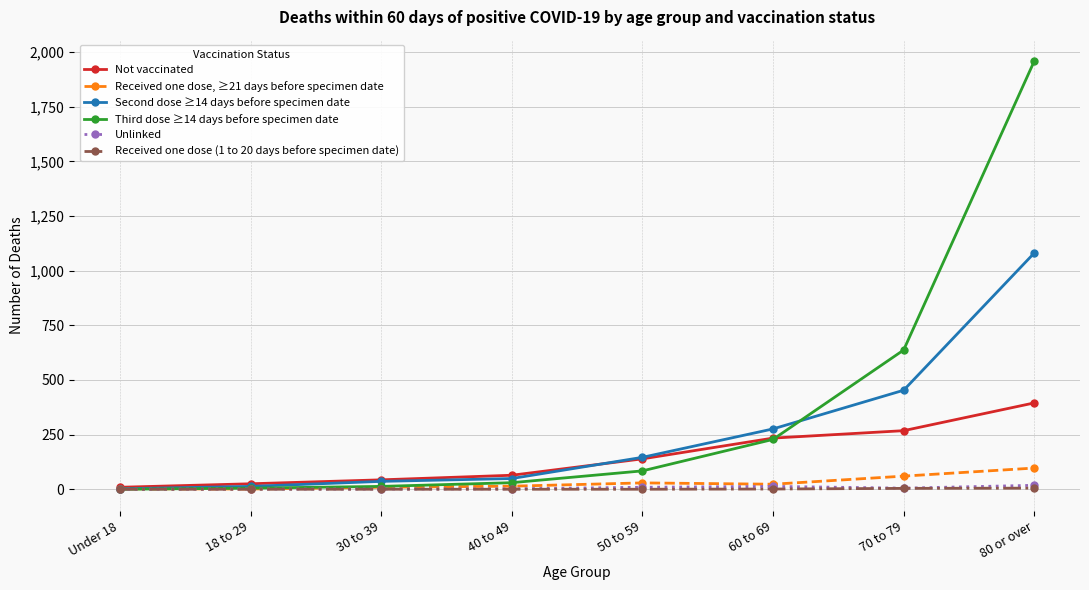

Where is Third dose ≥14 days before specimen date nearest to the value 979?

70 to 79